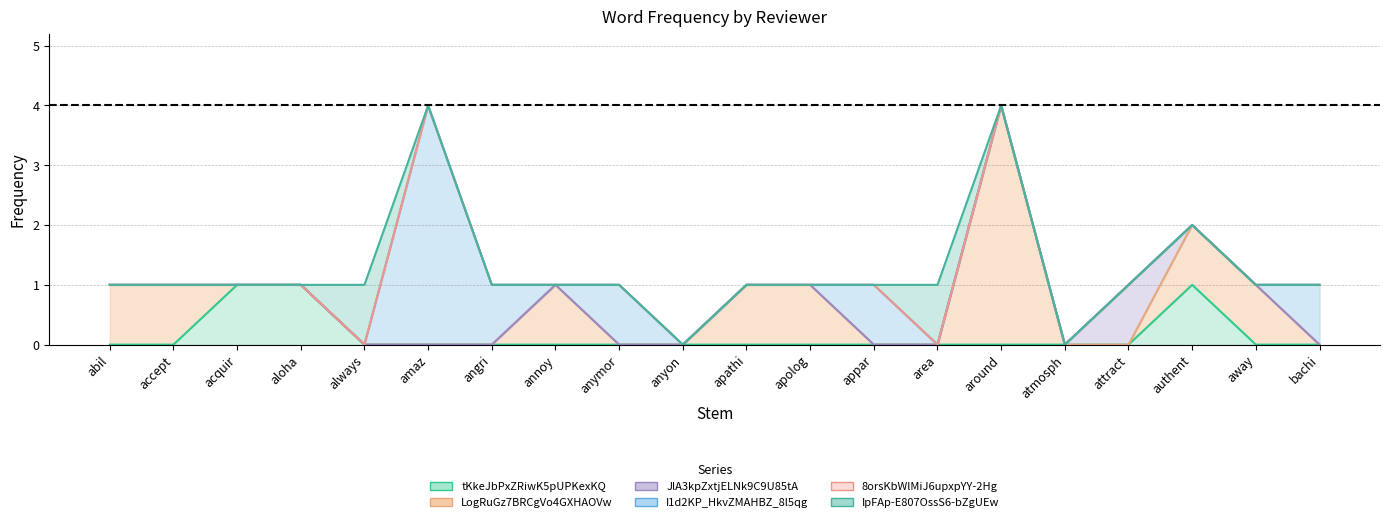

At which category is the sum across all series the highest?

amaz